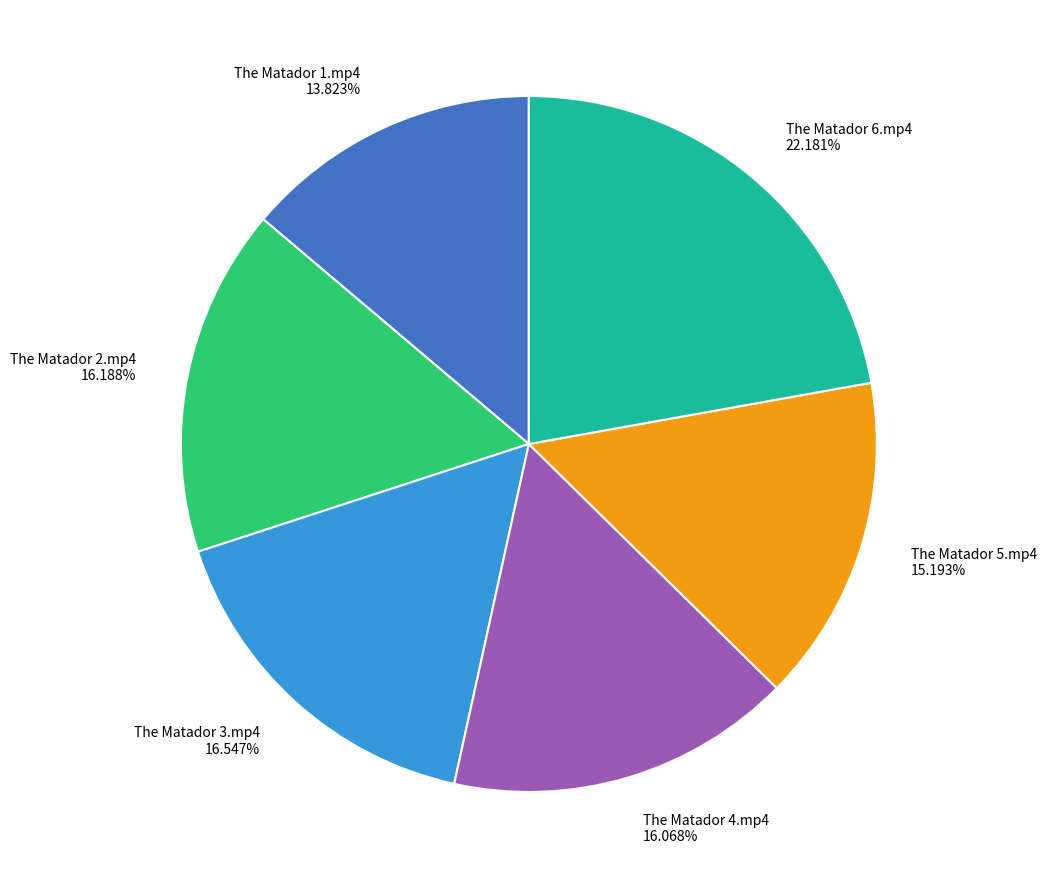

What is the ratio of the value at The Matador 3.mp4 16.547% to the value at The Matador 1.mp4 13.823%?

1.2